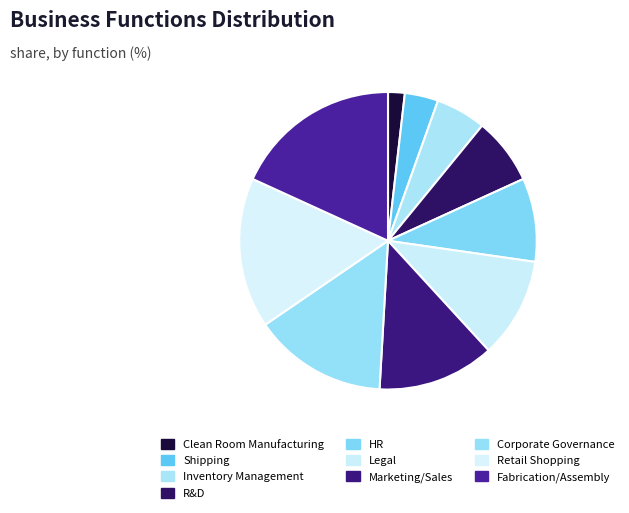

Between HR and Inventory Management, which is larger?

HR